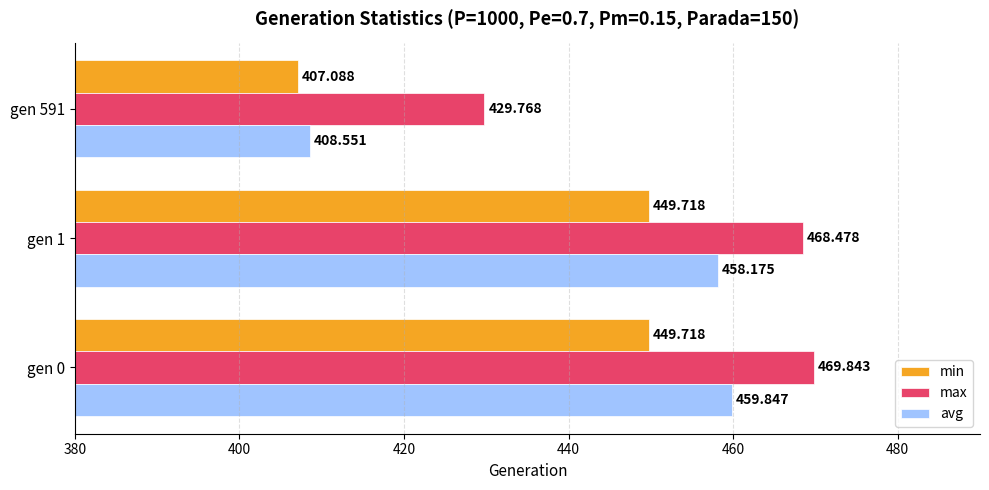

Rank the series by their average value, from lowest to highest.

min, avg, max